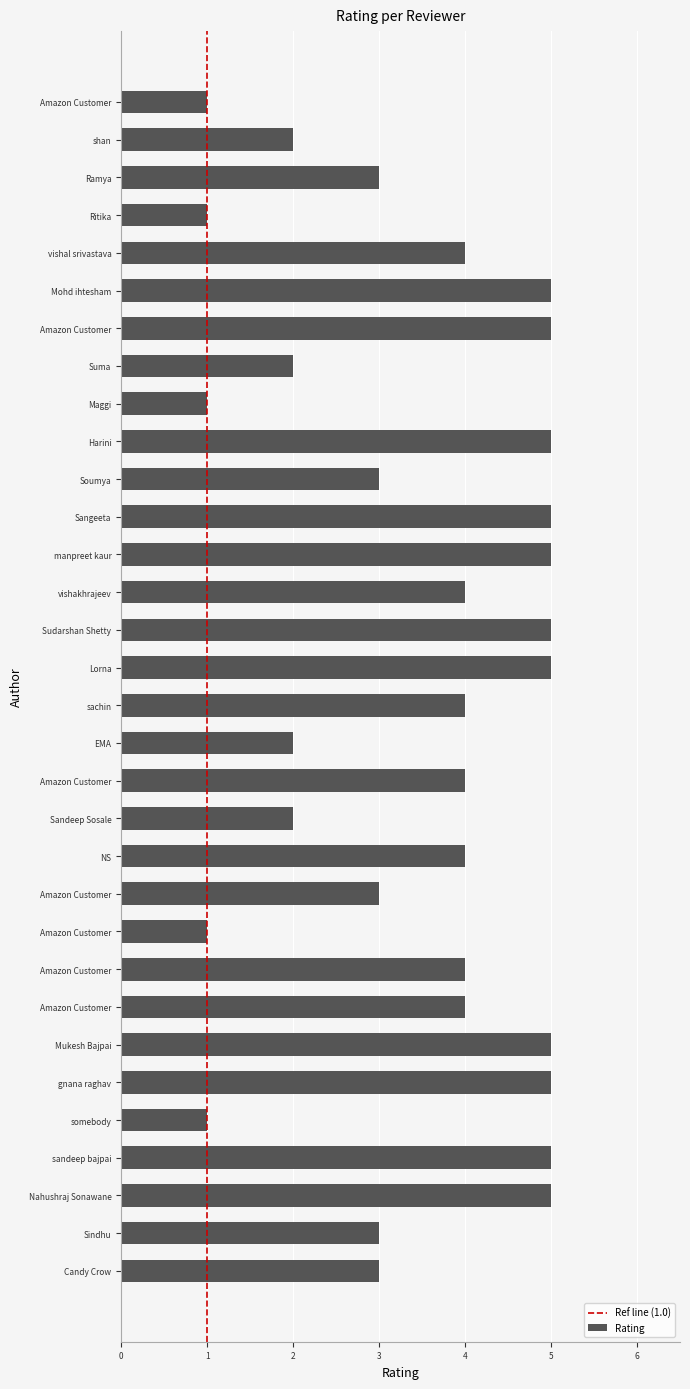

The value at sandeep bajpai is 5. True or false?

True